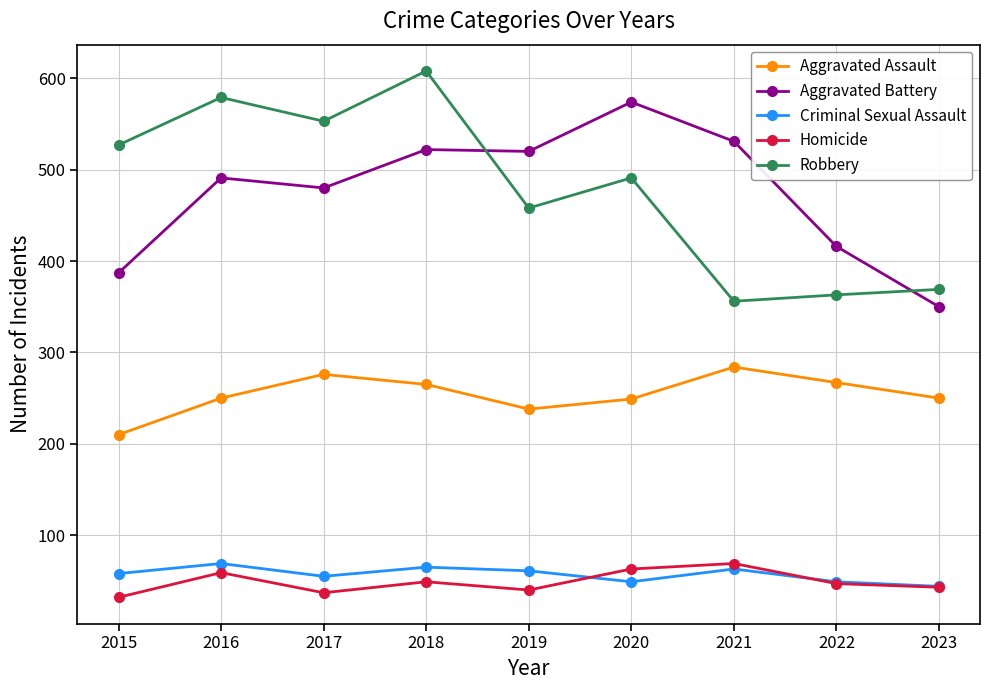

At 2015, list the series in order from largest to smallest.

Robbery, Aggravated Battery, Aggravated Assault, Criminal Sexual Assault, Homicide